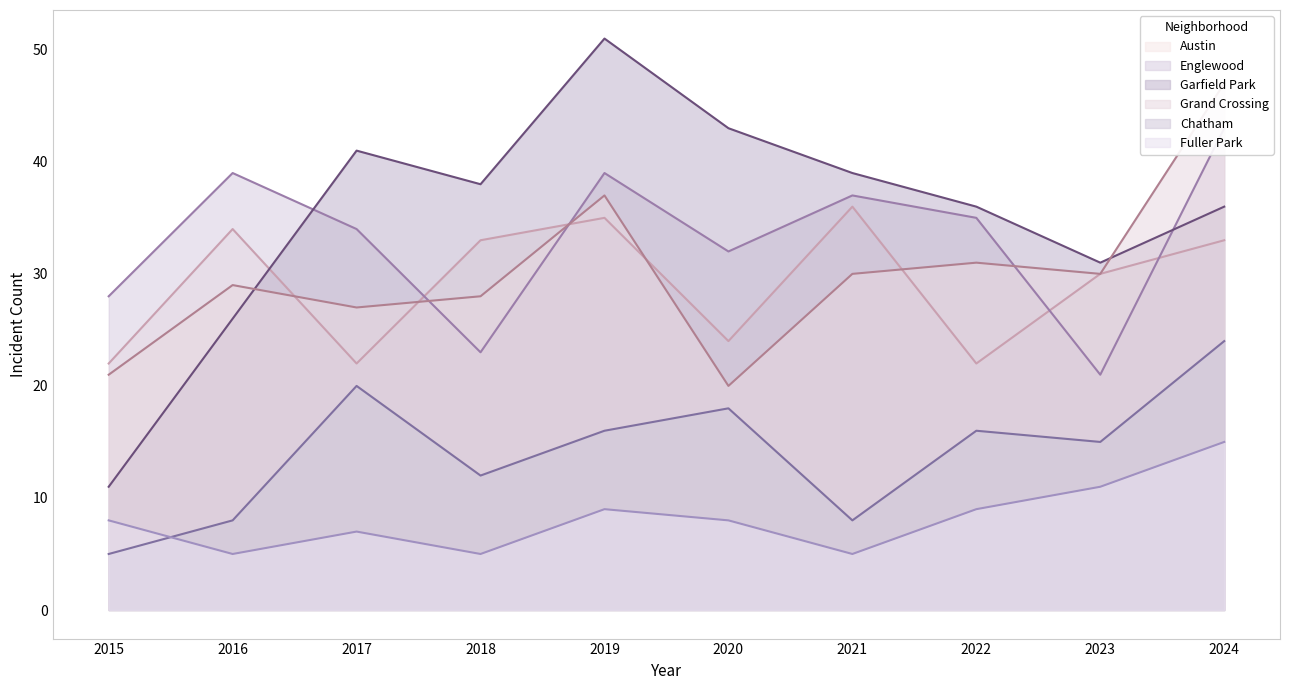

What is the sum of all Grand Crossing values?

300